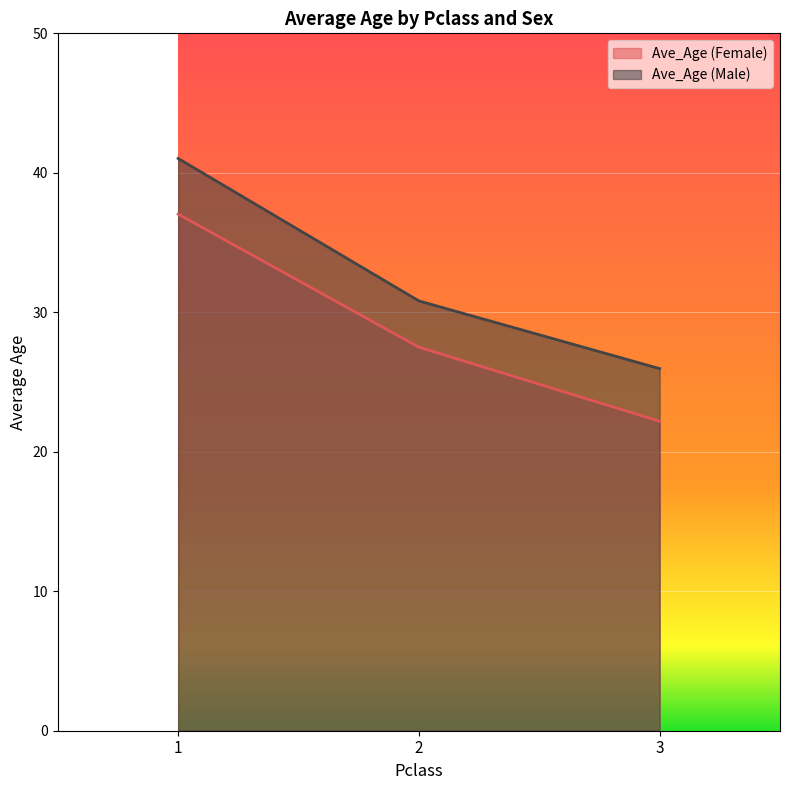

Between 1 and 3, which series saw the biggest shift?

Ave_Age (Male)